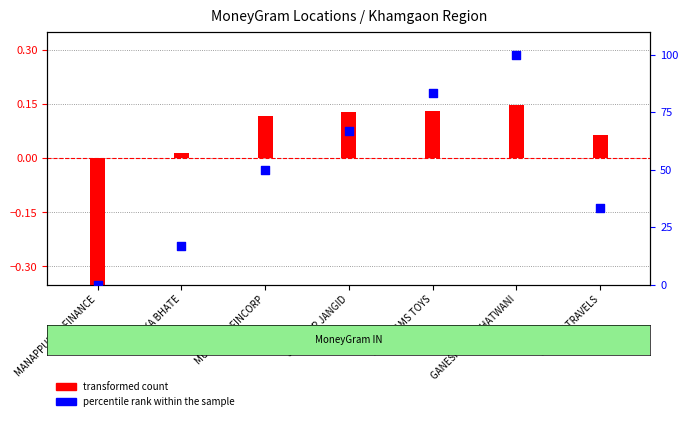

At which category is the sum across all series the highest?

GANESHLAL CHHATWANI